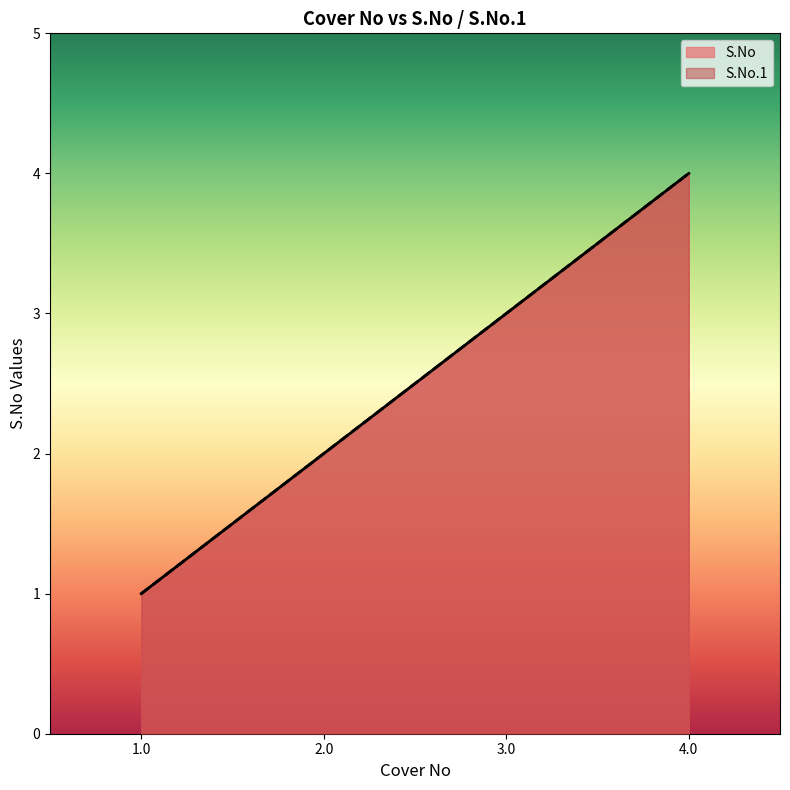

What is the approximate value of S.No.1 at 4.0?

4